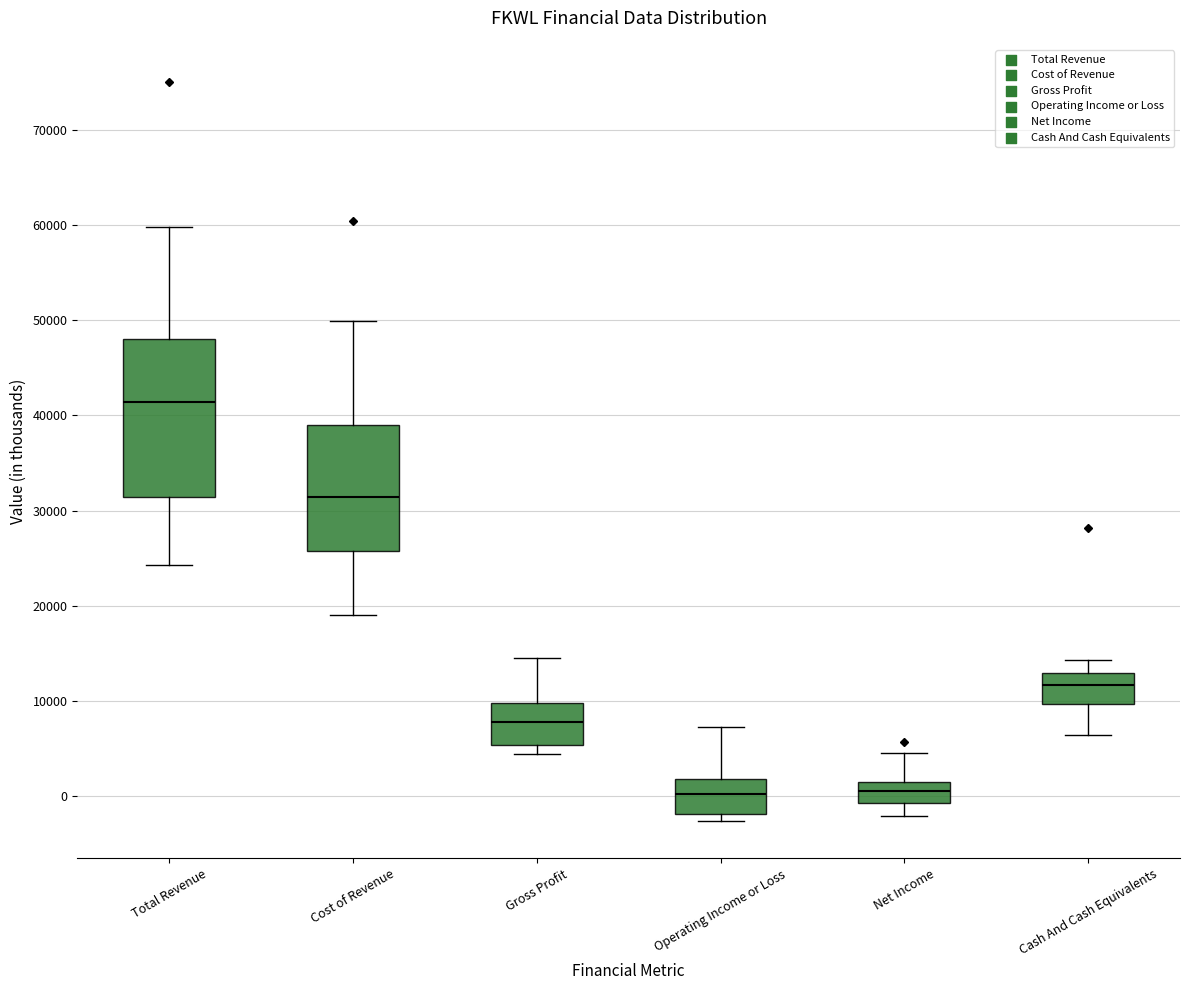

Reading left to right, read every box against the y-axis: the position of its median line, the range the box covers, and the ends of its whiskers. The values are not printed on the chart, so give them approximately, as read against the axis.

Total Revenue: median 41000, box 31000 to 48000, whiskers 24000 to 60000
Cost of Revenue: median 31000, box 26000 to 39000, whiskers 19000 to 50000
Gross Profit: median 8000, box 5000 to 10000, whiskers 4000 to 15000
Operating Income or Loss: median 0, box -2000 to 2000, whiskers -3000 to 7000
Net Income: median 1000 (inside the box), box -1000 to 1000, whiskers -2000 to 5000
Cash And Cash Equivalents: median 12000, box 10000 to 13000, whiskers 6000 to 14000